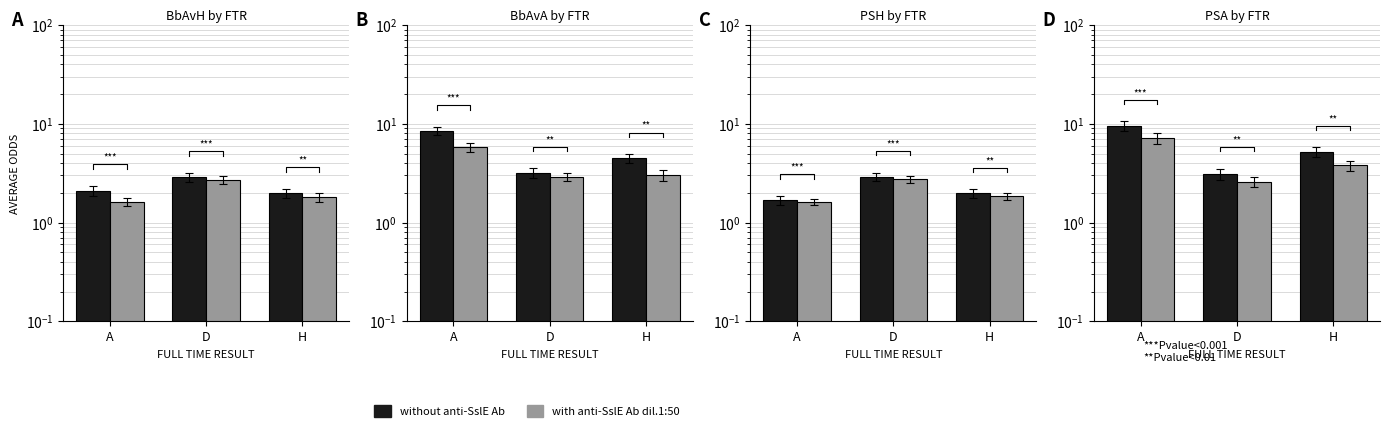

Which series changed the most between D and H?

without anti-SslE Ab